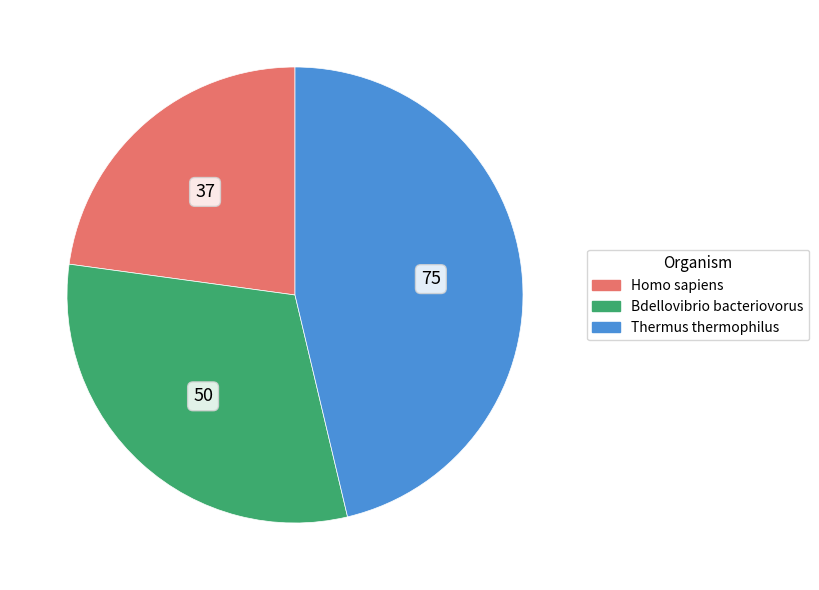

Which slice is the smallest?

Homo sapiens